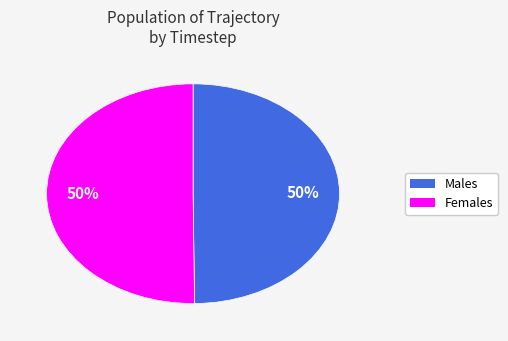

To the nearest percent, what is the average slice percentage?

50%